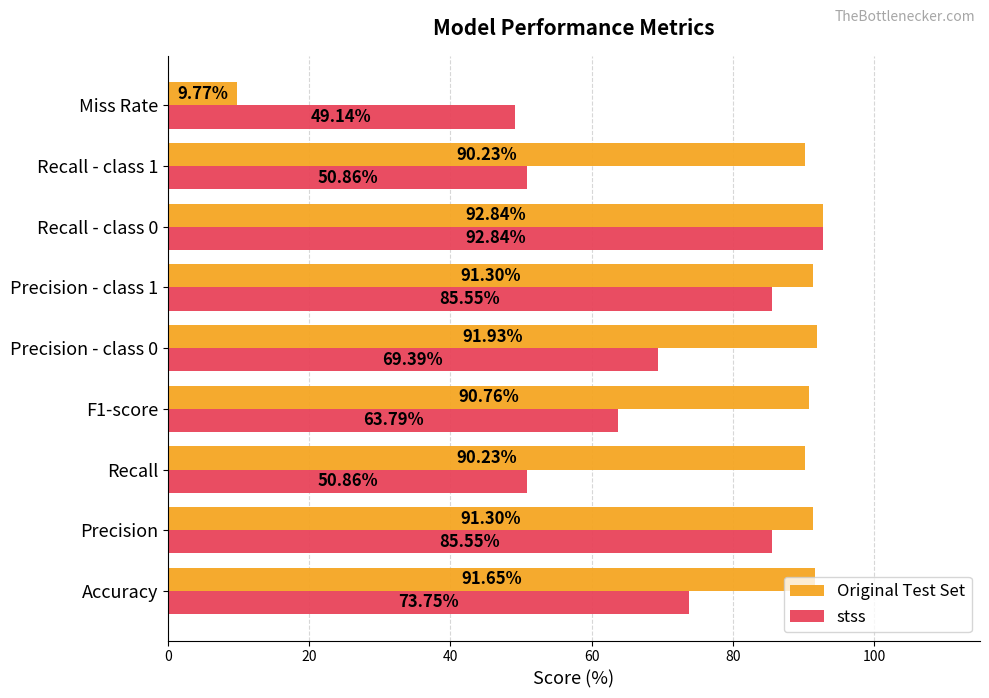

Between Precision - class 0 and Precision - class 1, which series saw the biggest shift?

stss